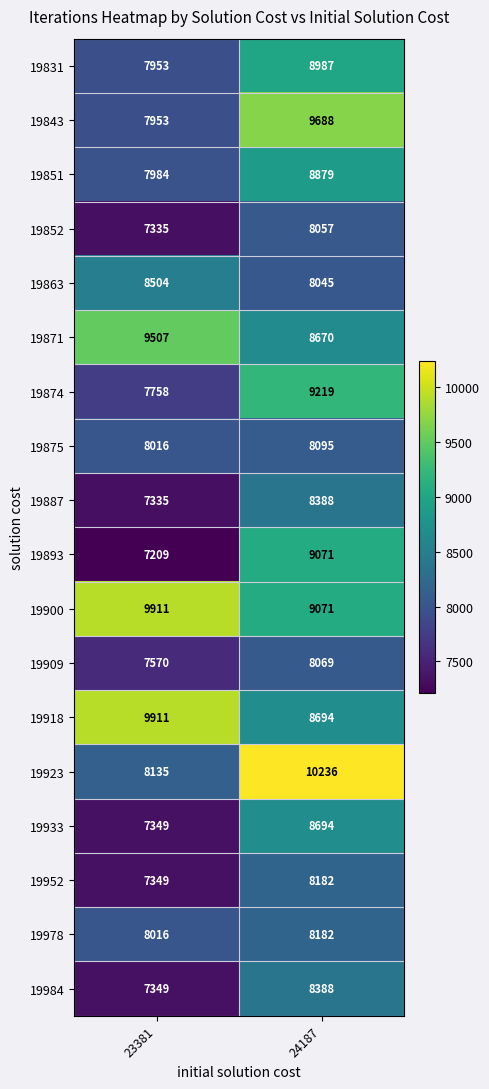

How many data points does each series have?

2